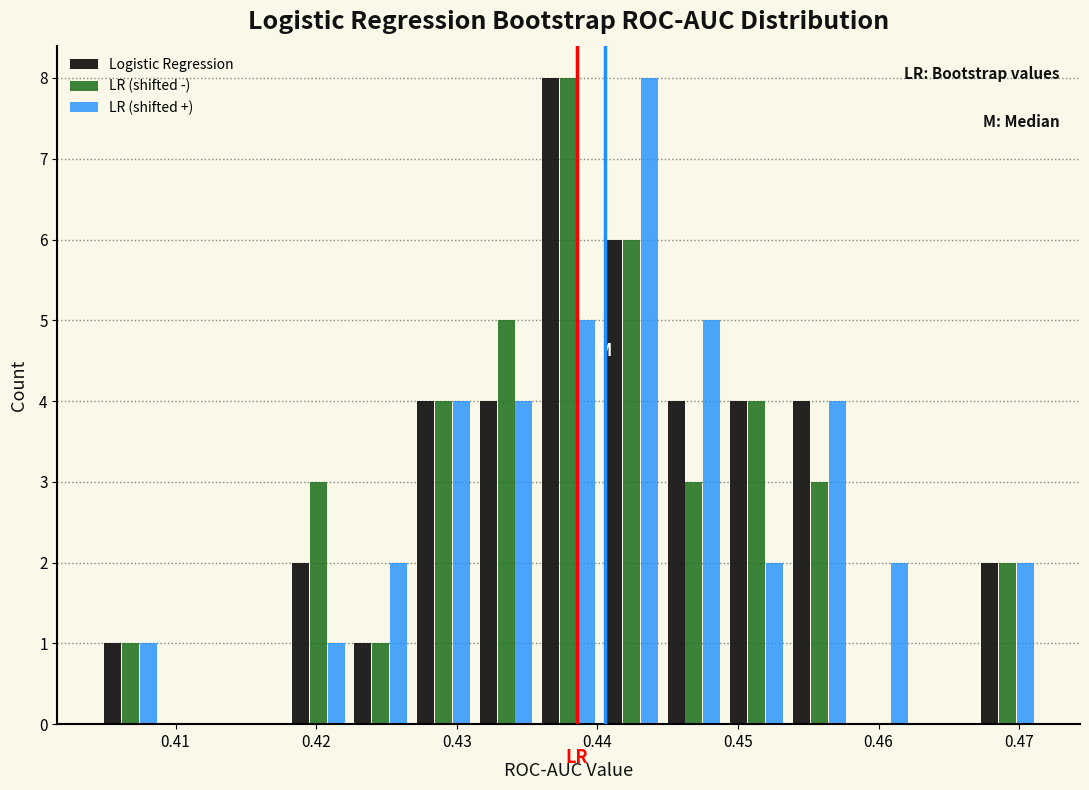

What is the height of the LR (shifted -) bar covering 0.422 to 0.427 on the x-axis? Neither the bar edges nor the heights are printed on the chart, so give them approximately, as read against the axes.

1